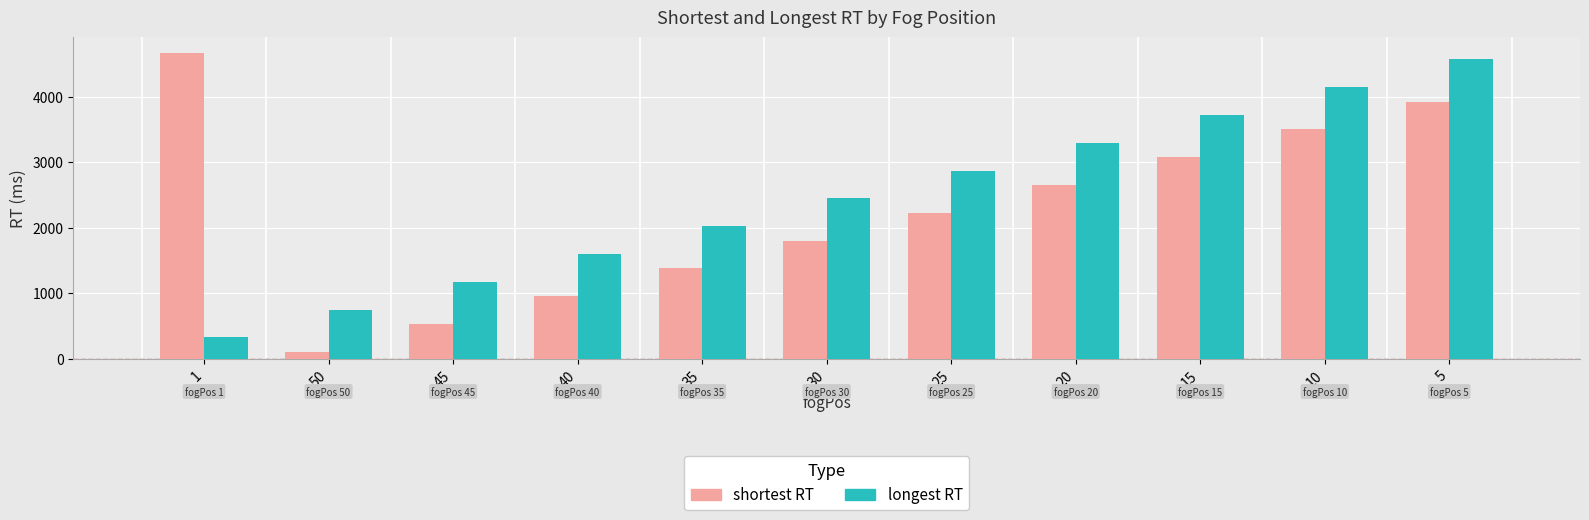

Rank the series at 35 from lowest to highest value.

shortest RT, longest RT